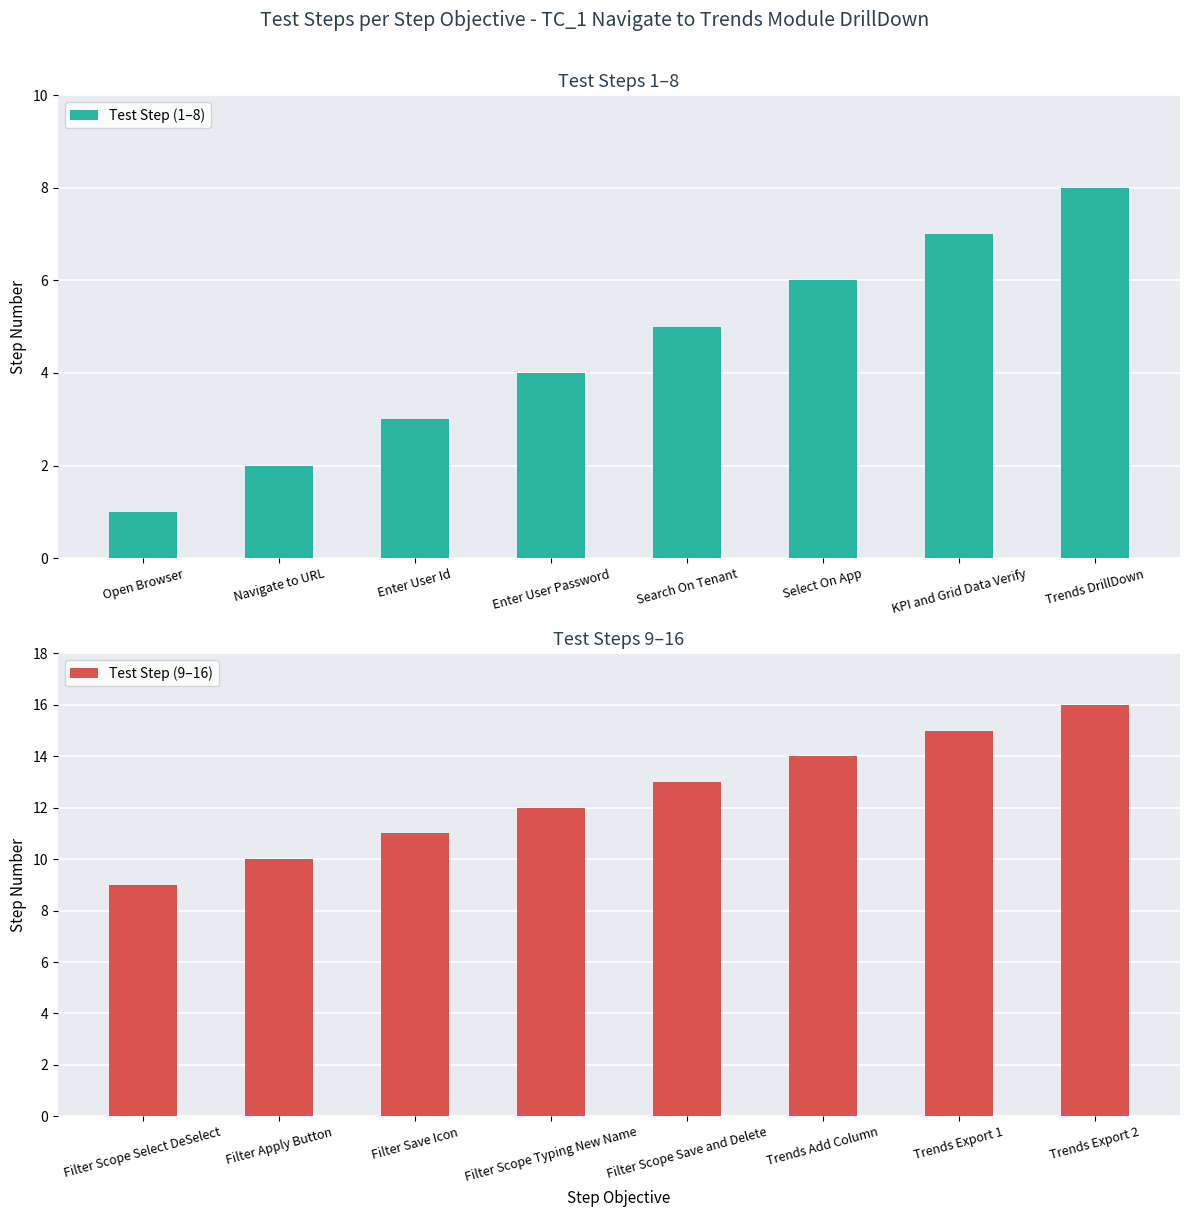

Are the bars horizontal?

No